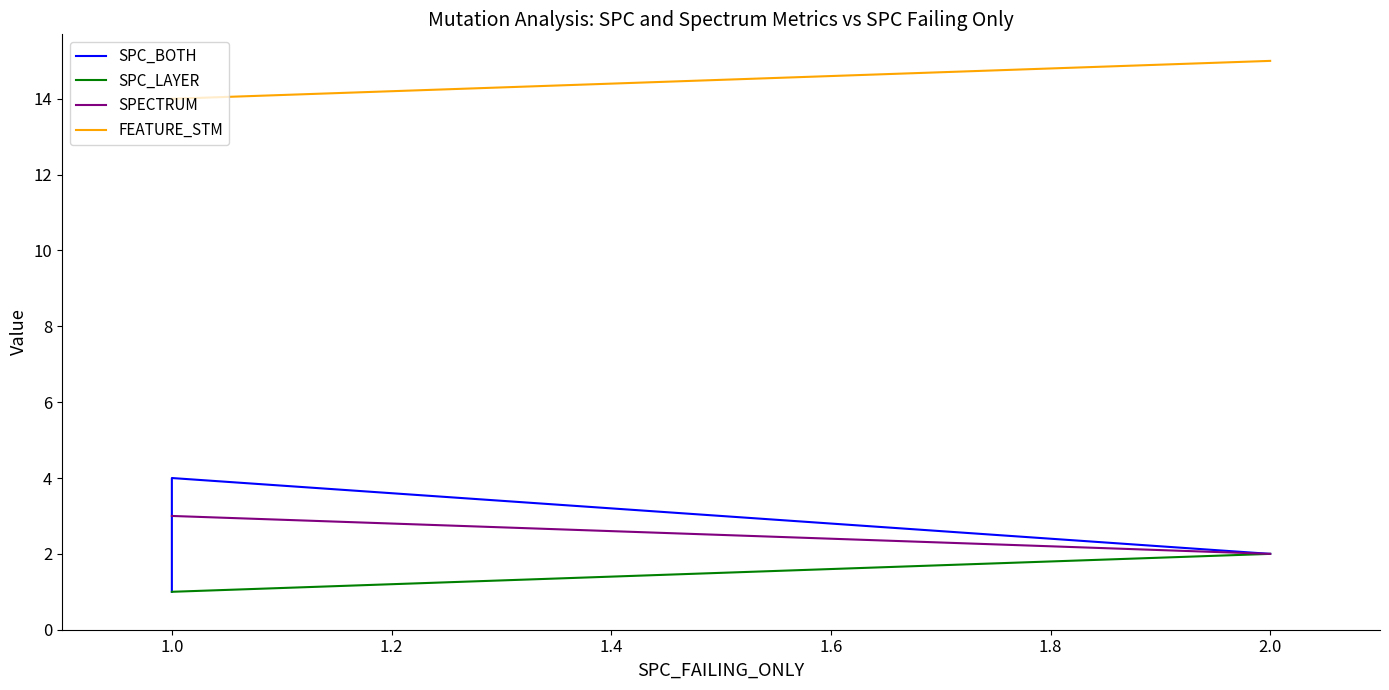

What is the sum of all SPC_LAYER values?

4